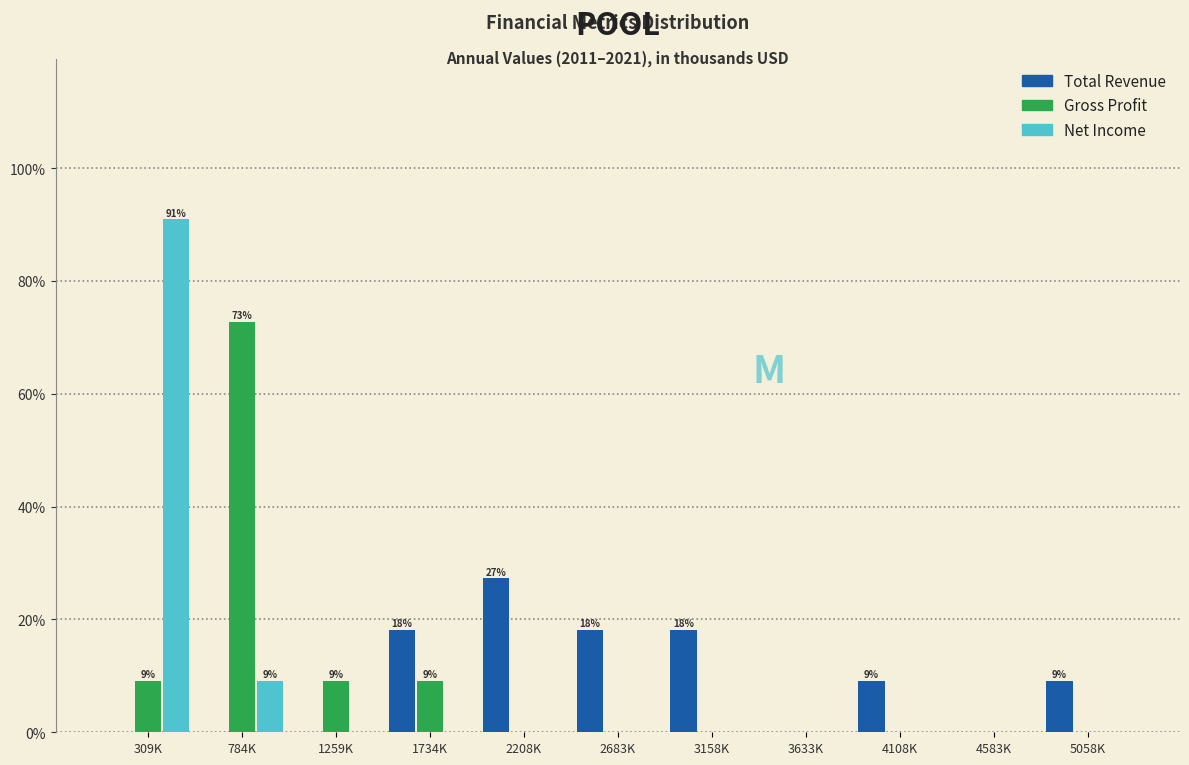

At which category is the sum across all series the highest?

309K